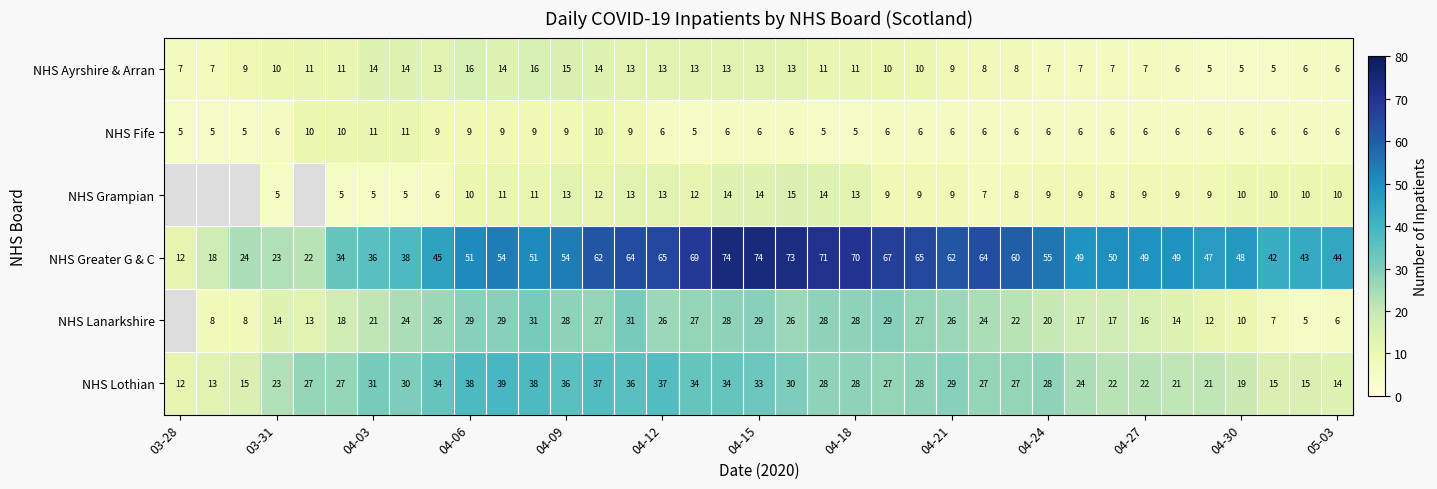

Count the number of data series in this chart.

6